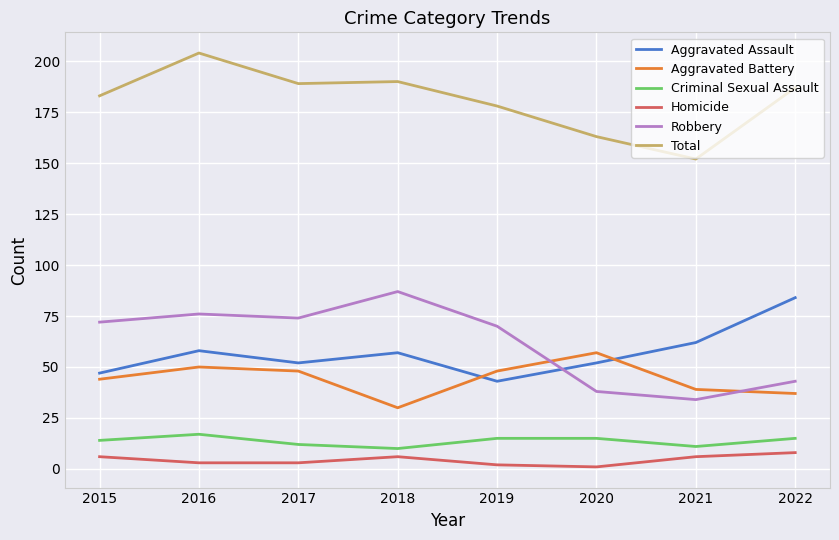

What is the difference between the maximum and minimum values in the Homicide series?

7